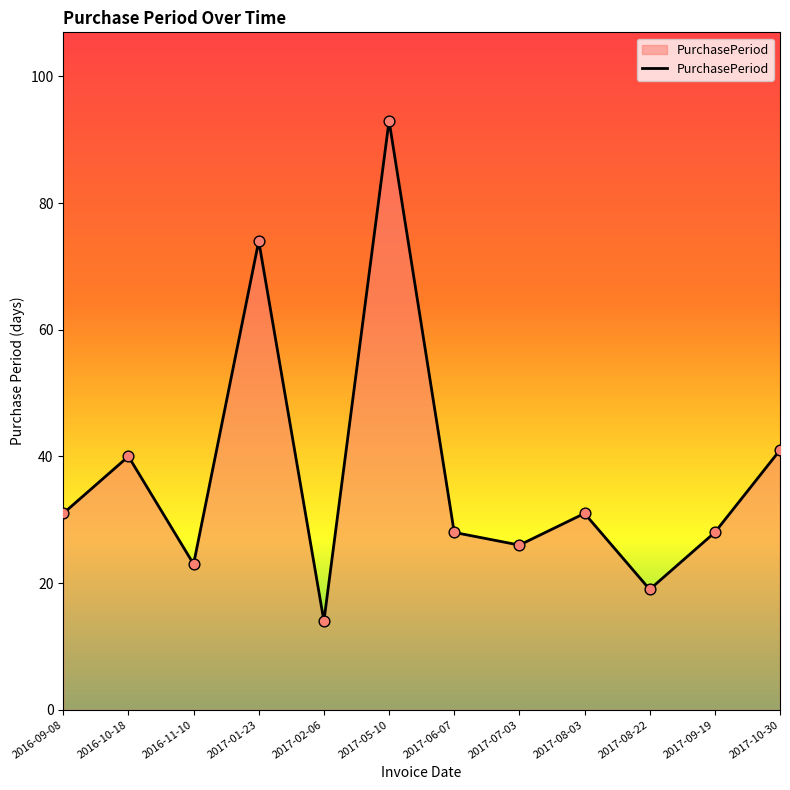

What is the ratio of the value at 2017-08-03 to the value at 2016-09-08?

1.0